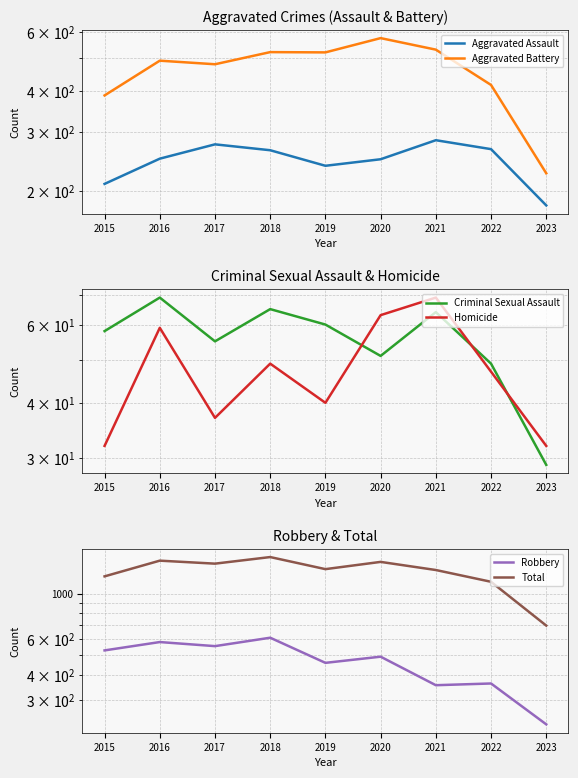

At 2015, list the series in order from largest to smallest.

Total, Robbery, Aggravated Battery, Aggravated Assault, Criminal Sexual Assault, Homicide